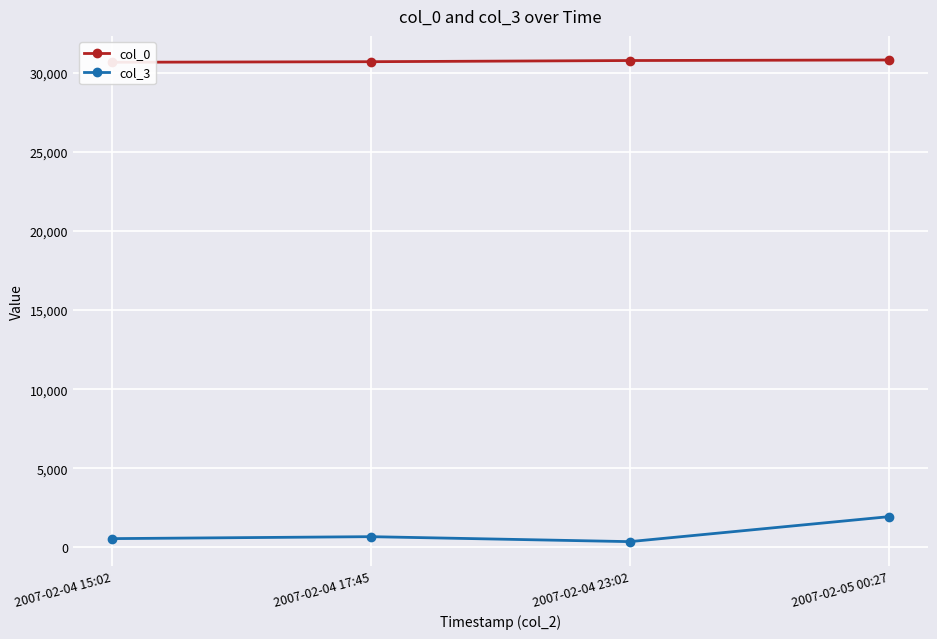

How many values in the col_3 series are below 683?

2